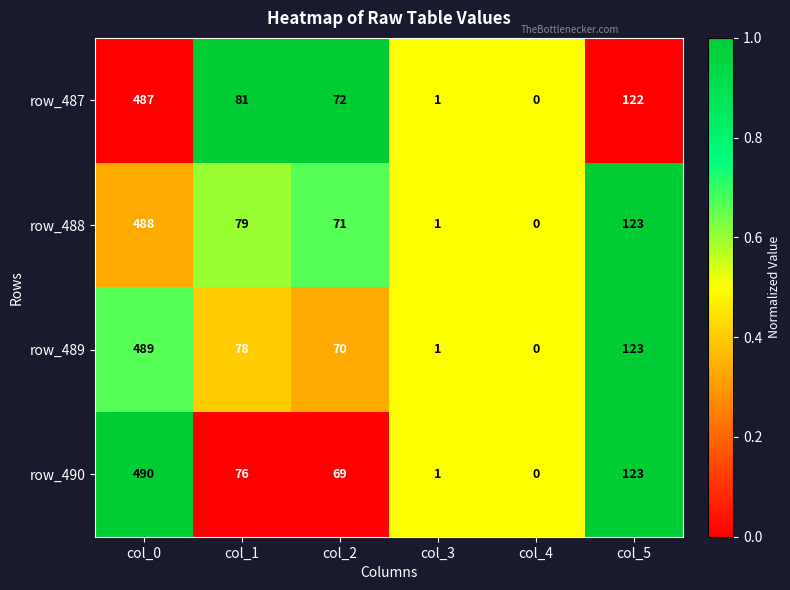

Read the row_489 value at col_0, to the nearest 5.

490